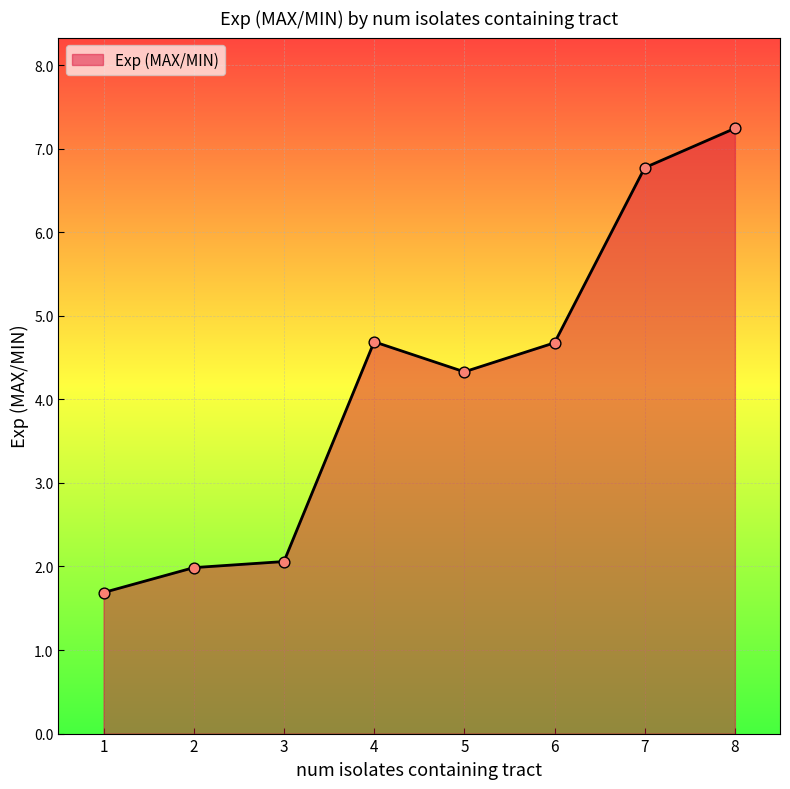

Between 7 and 6, which is larger?

7